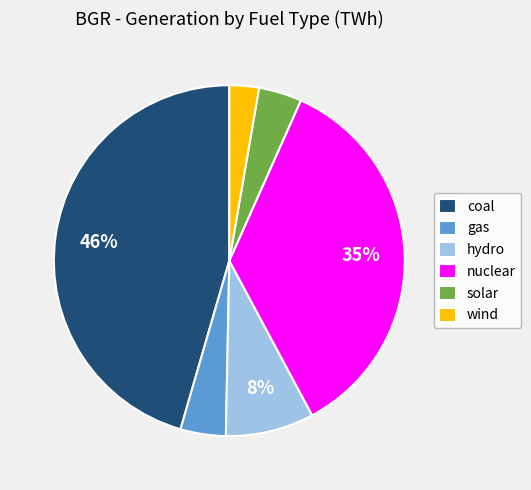

Does solar account for over 50% of the chart?

No